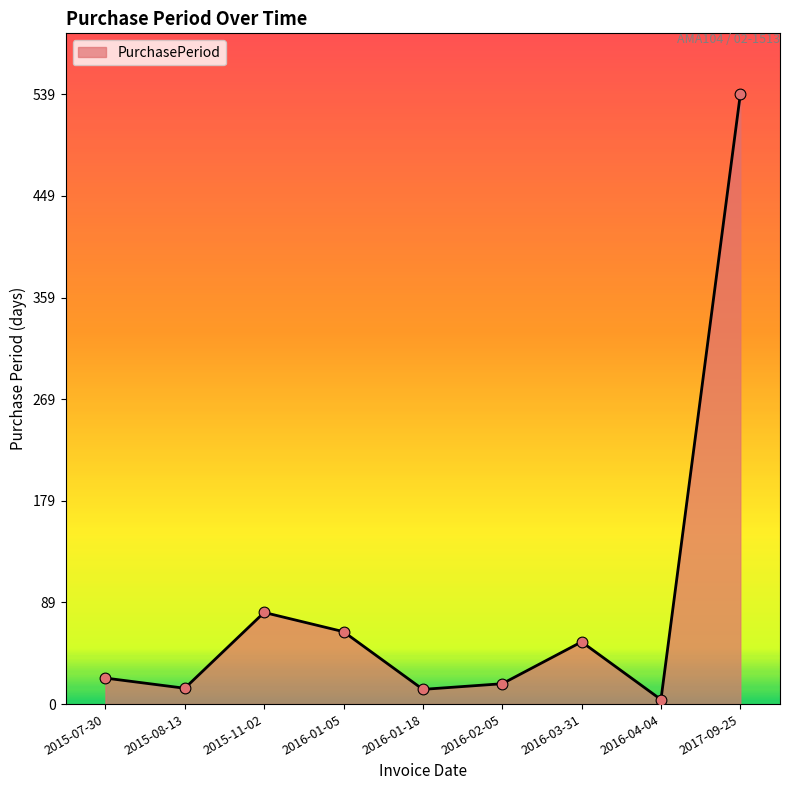

What is the ratio of the value at 2016-02-05 to the value at 2016-04-04?

4.5